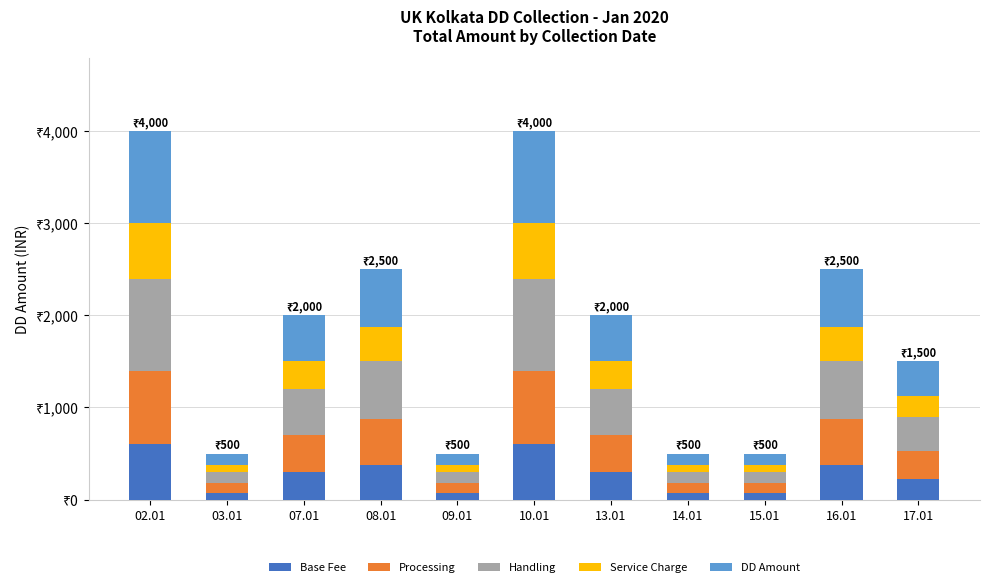

What is the label of the 10th bar from the left?

16.01